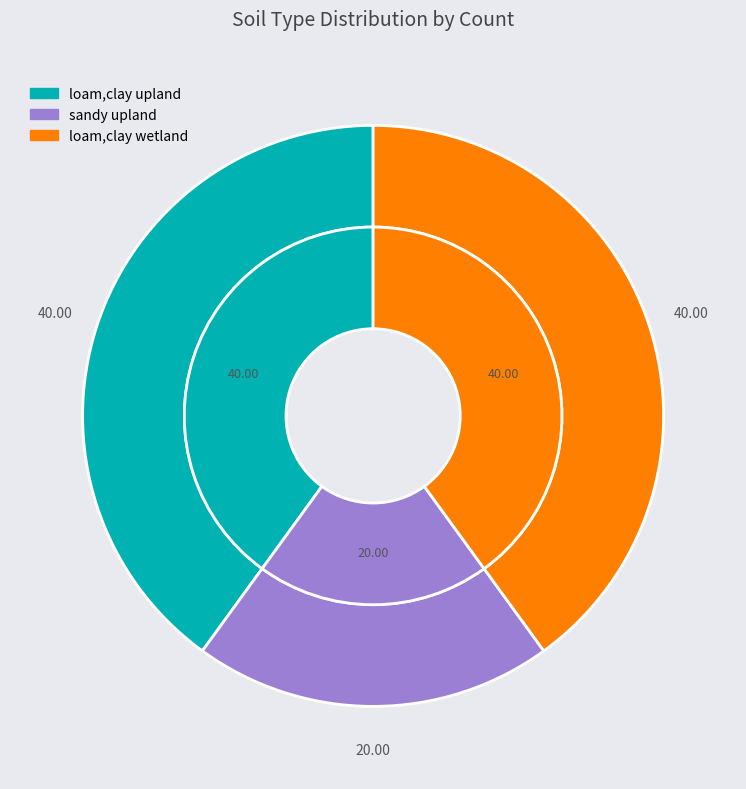

Does any single category account for the majority?

No